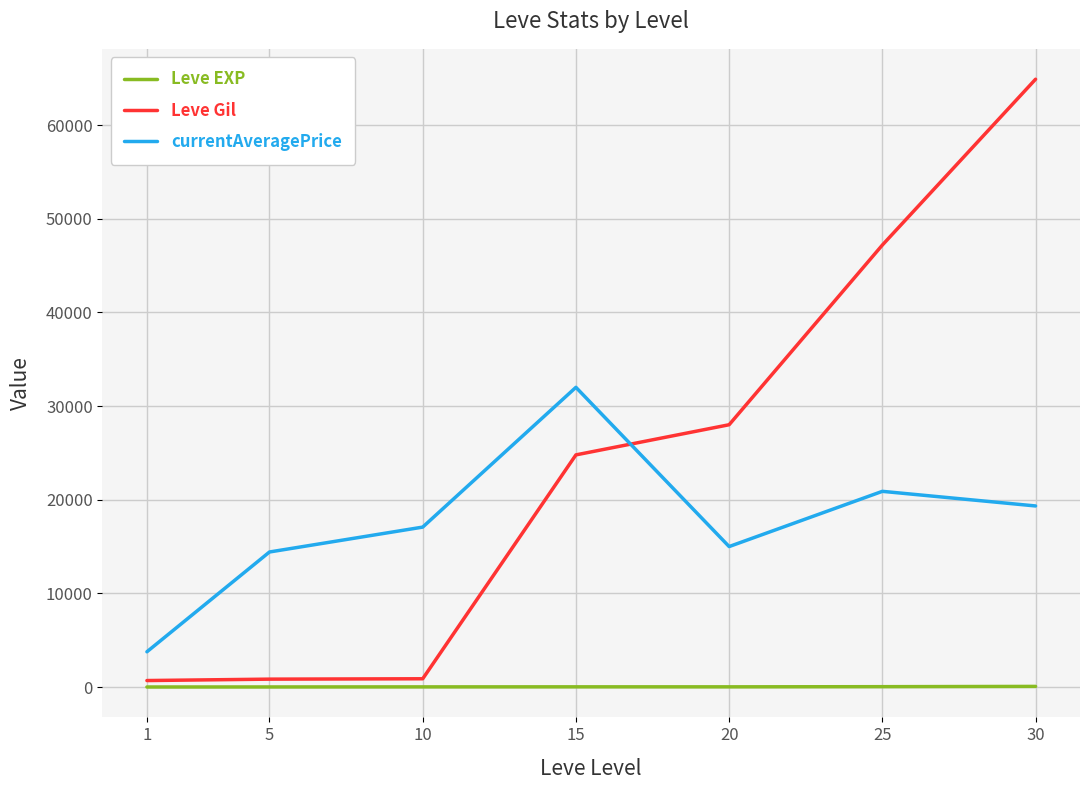

Read the currentAveragePrice value at 25.

20897